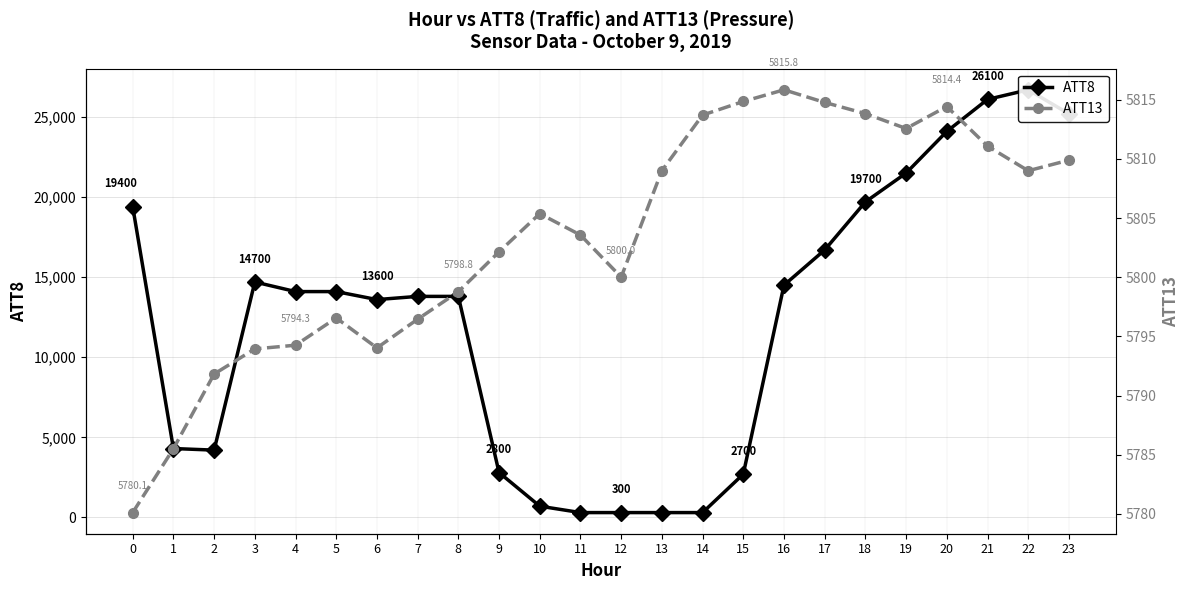

What is the maximum value shown in the chart?

26700.0